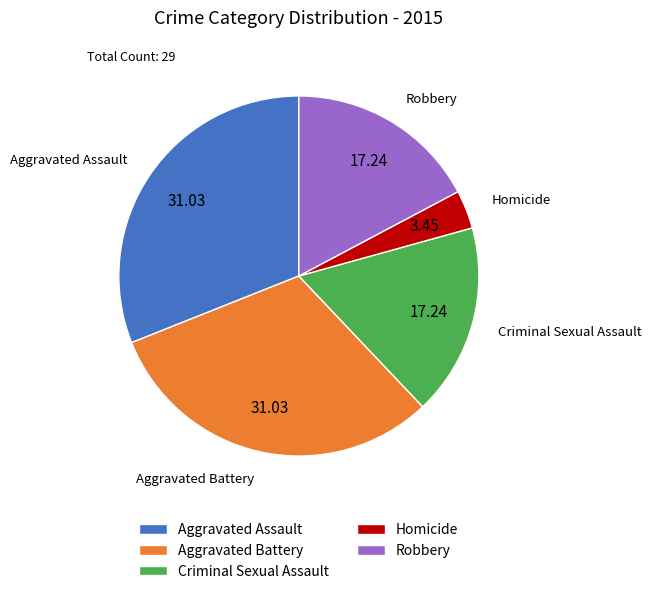

Count the number of slices in the pie.

5